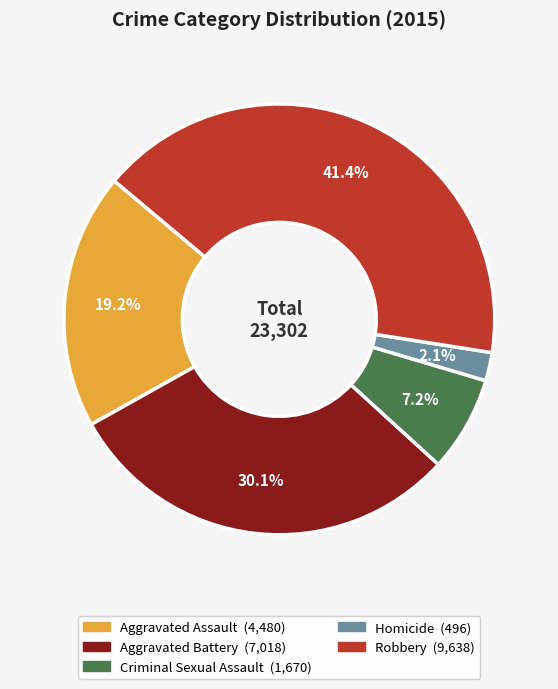

Rank the categories by value from lowest to highest.

Homicide, Criminal Sexual Assault, Aggravated Assault, Aggravated Battery, Robbery